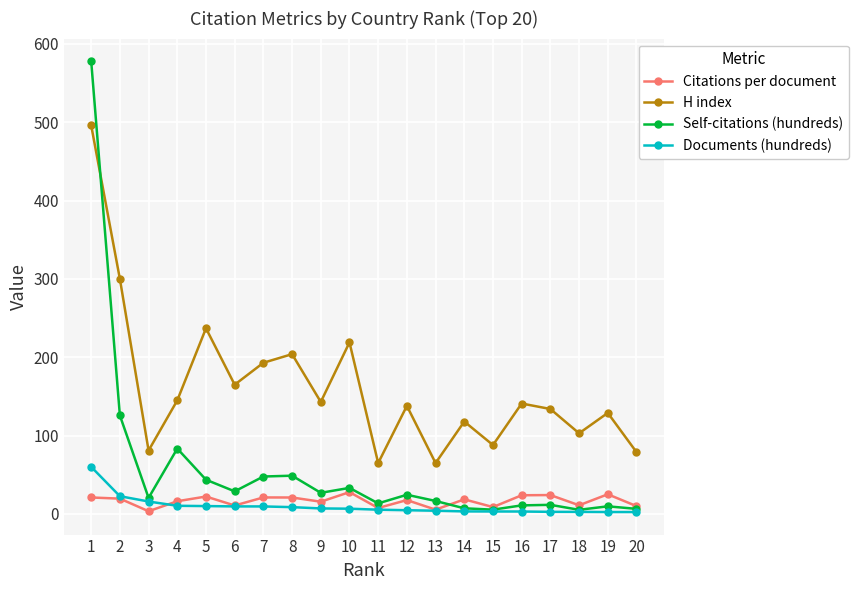

Which series has the widest spread of values?

Self-citations (hundreds)